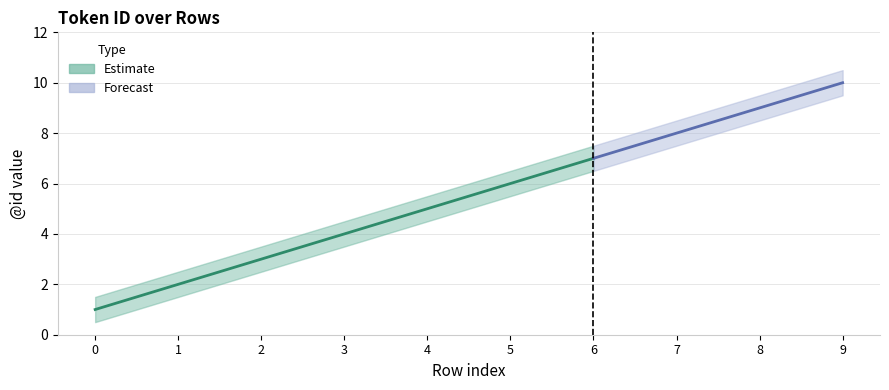

The mid series shows 0.6 at 1. True or false?

False